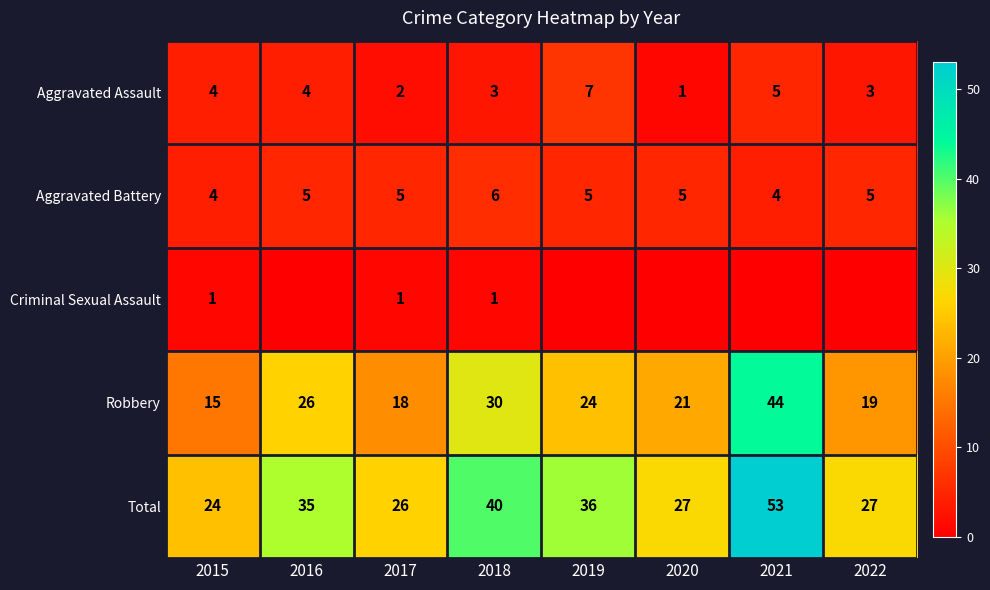

Which category has the highest value in the Aggravated Battery series?

2018